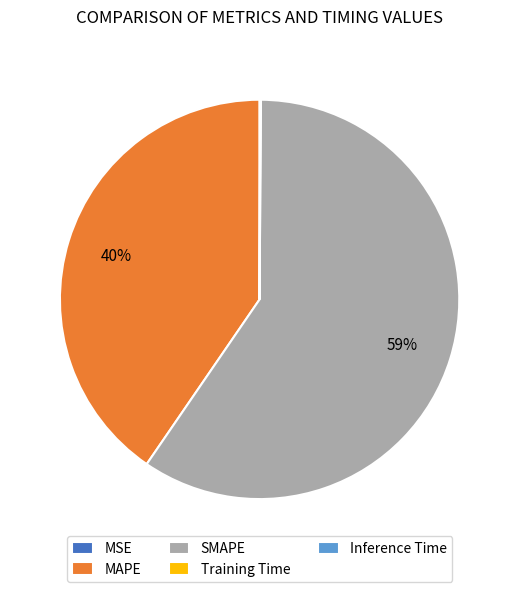

Is it true that SMAPE is 59% of the pie?

True